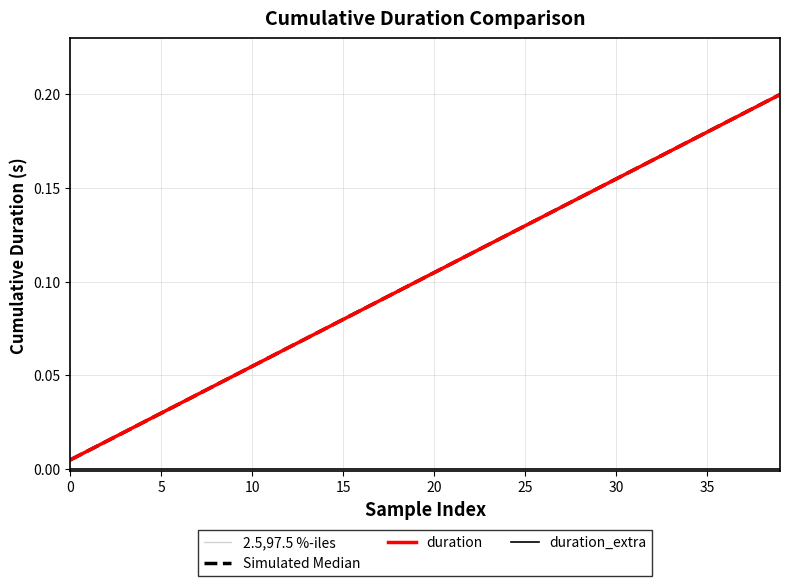

The duration_extra series shows 0.0 at 11. True or false?

True